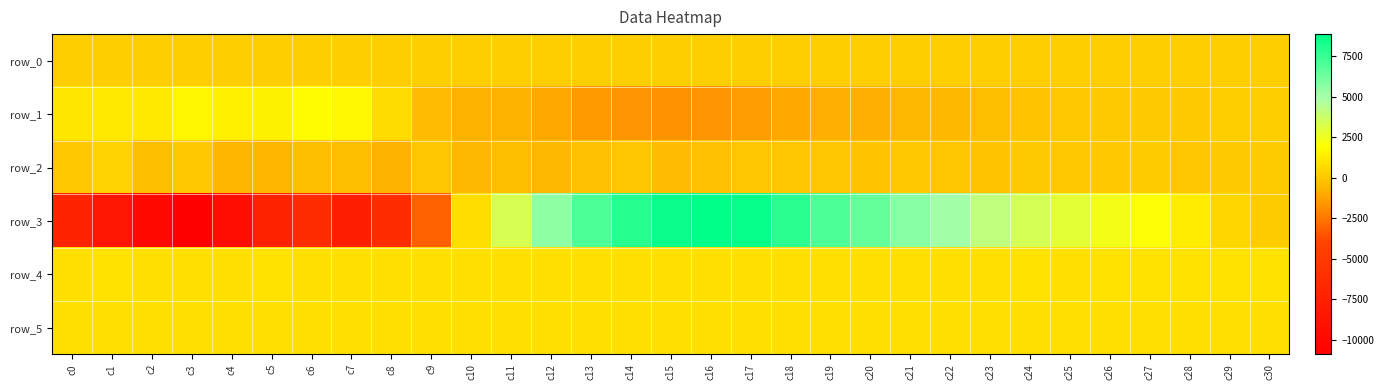

How many values in the row_3 series exceed 2302?

15